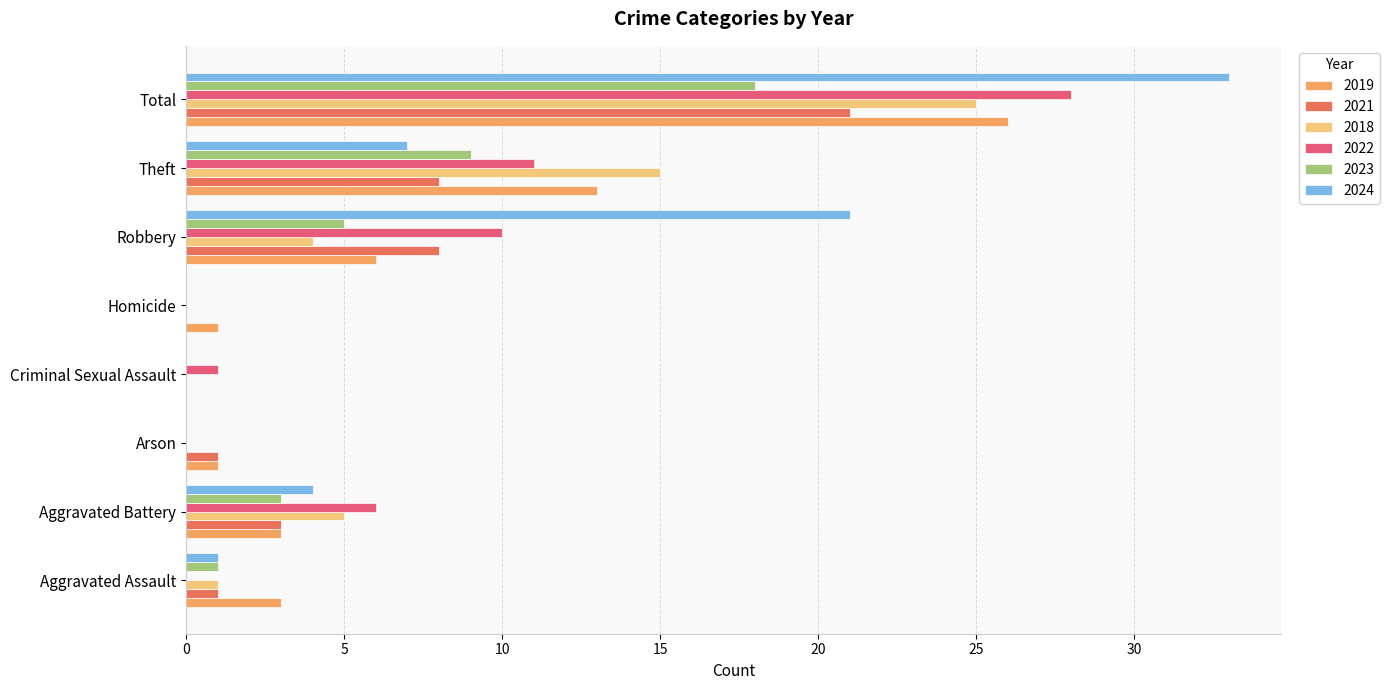

At which label does 2021 reach its peak?

Total